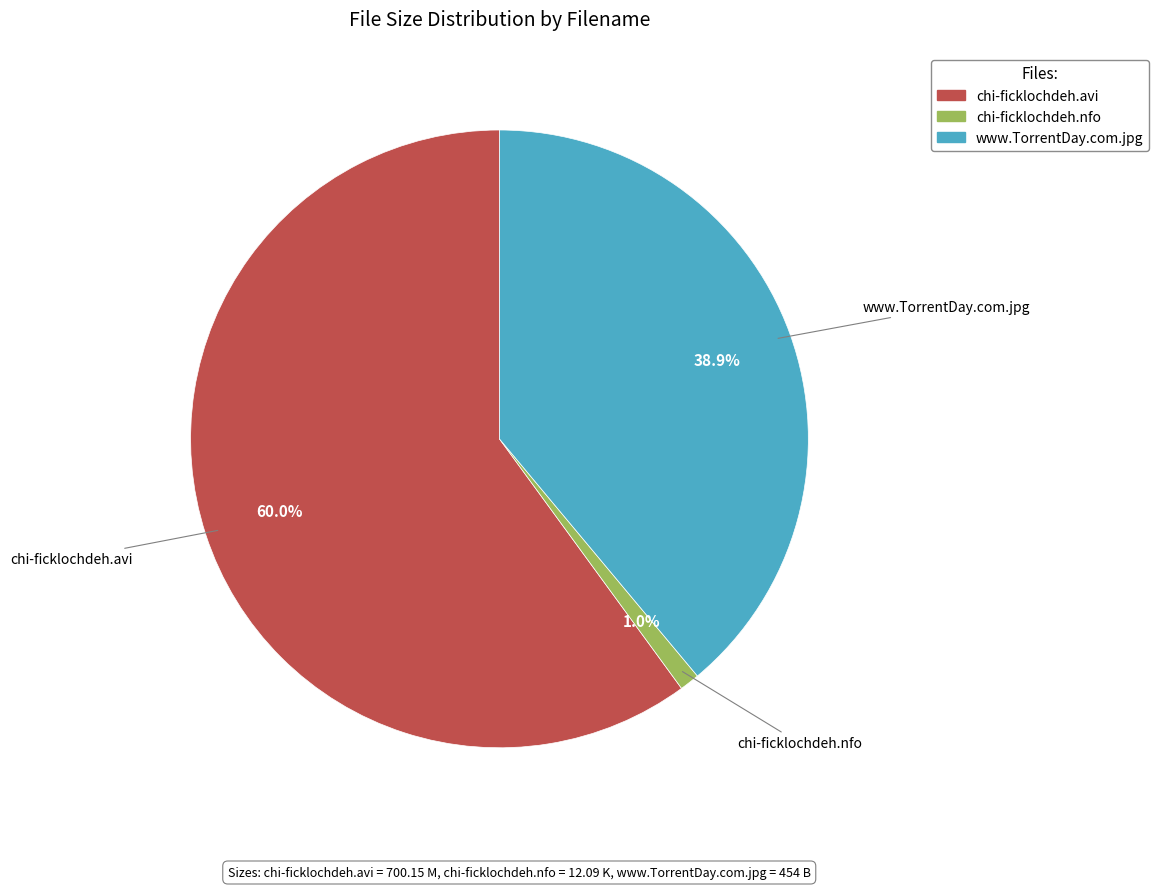

True or false: www.TorrentDay.com.jpg accounts for 39% of the total.

True